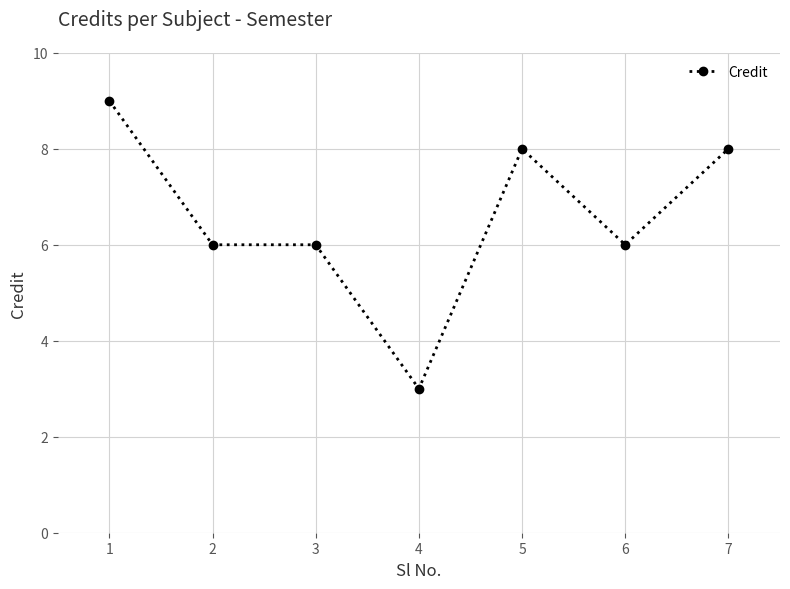

What is the maximum value shown in the chart?

9